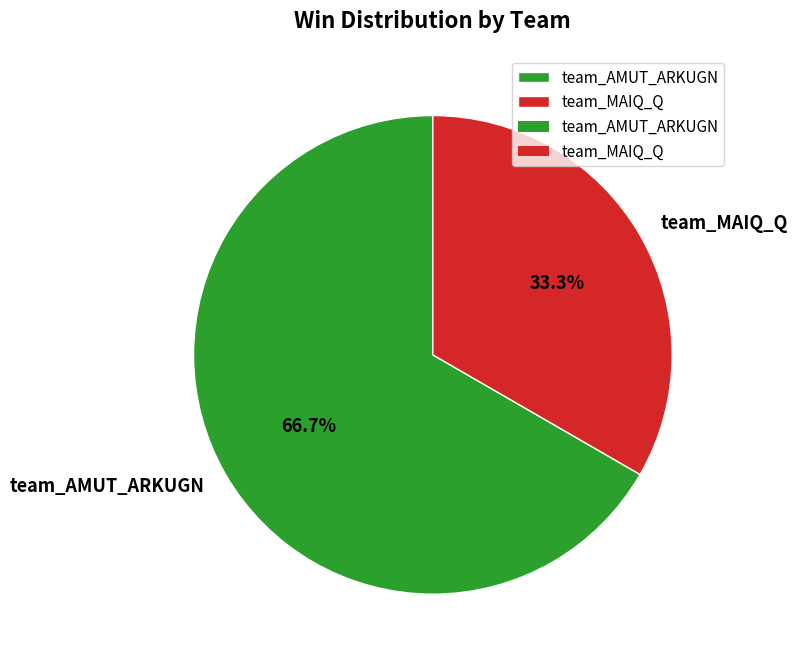

Is there any slice that represents more than half of the pie?

Yes